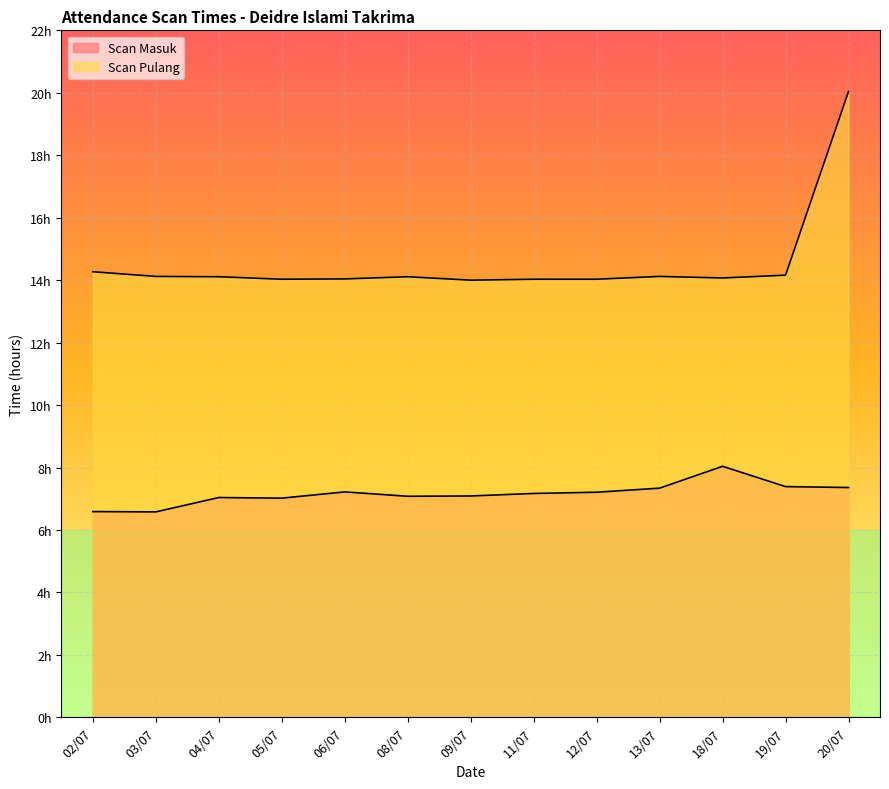

The Scan Masuk series shows 8.8 at 02/07. True or false?

False